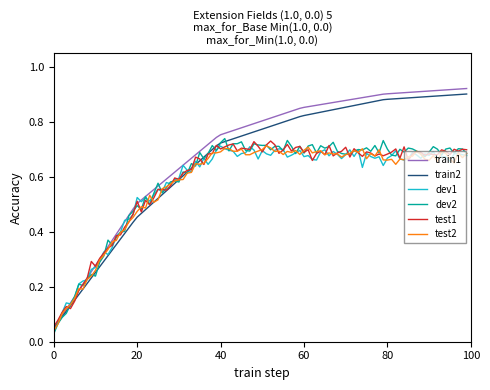

Which series has the widest spread of values?

train1